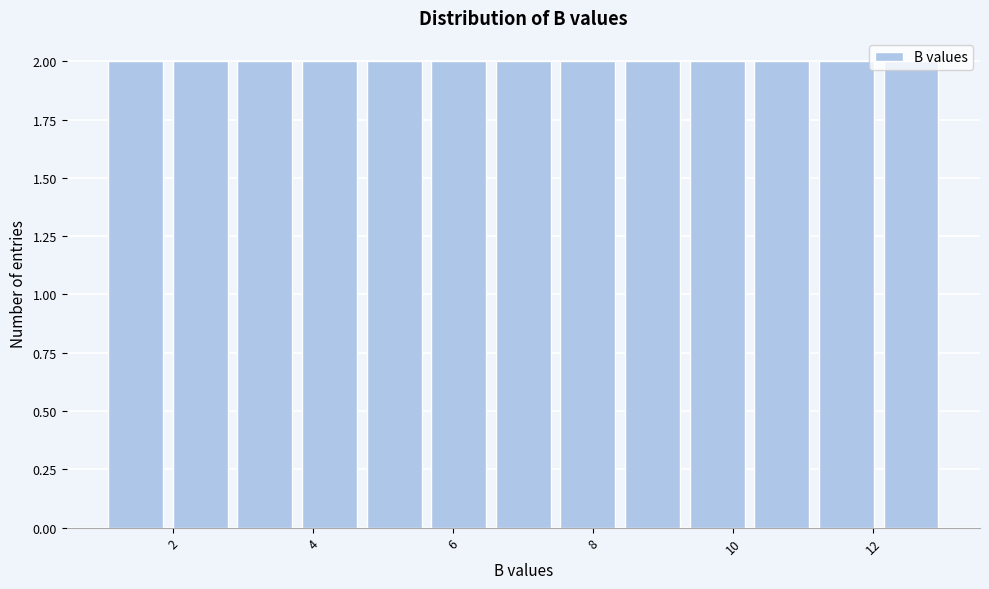

What is the height of the bar covering 10.2 to 11.2 on the x-axis? Neither the bar edges nor the heights are printed on the chart, so give them approximately, as read against the axes.

2